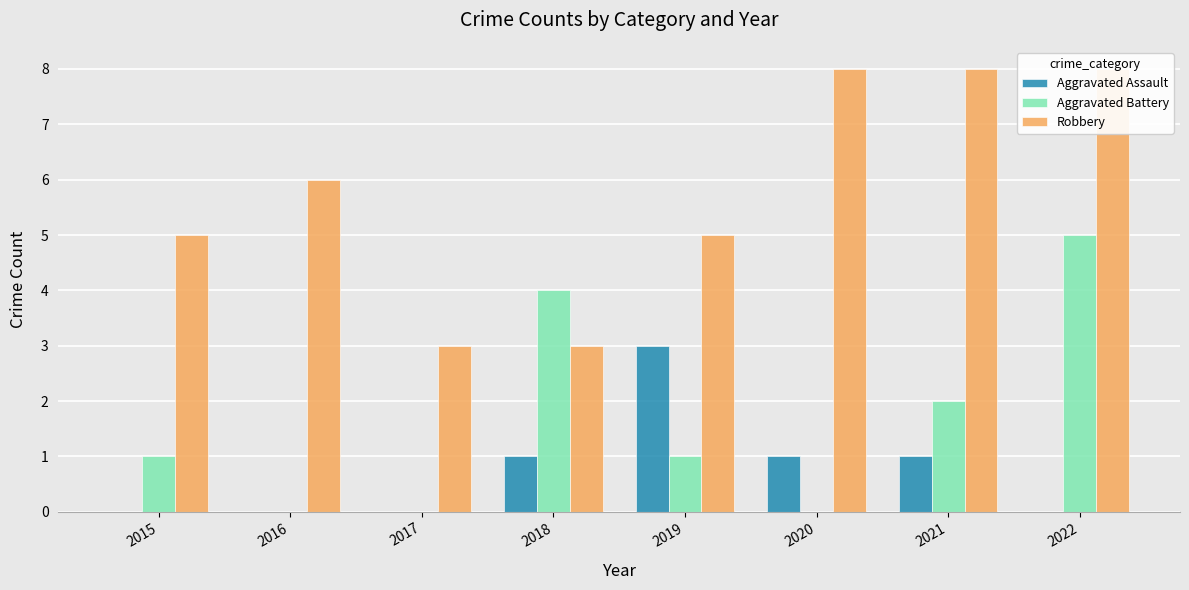

What is the difference between the maximum and minimum values in the Aggravated Battery series?

5